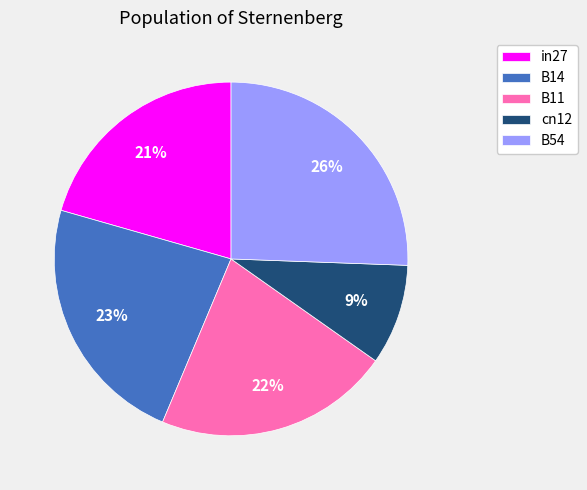

To the nearest percent, what is the average slice percentage?

20%